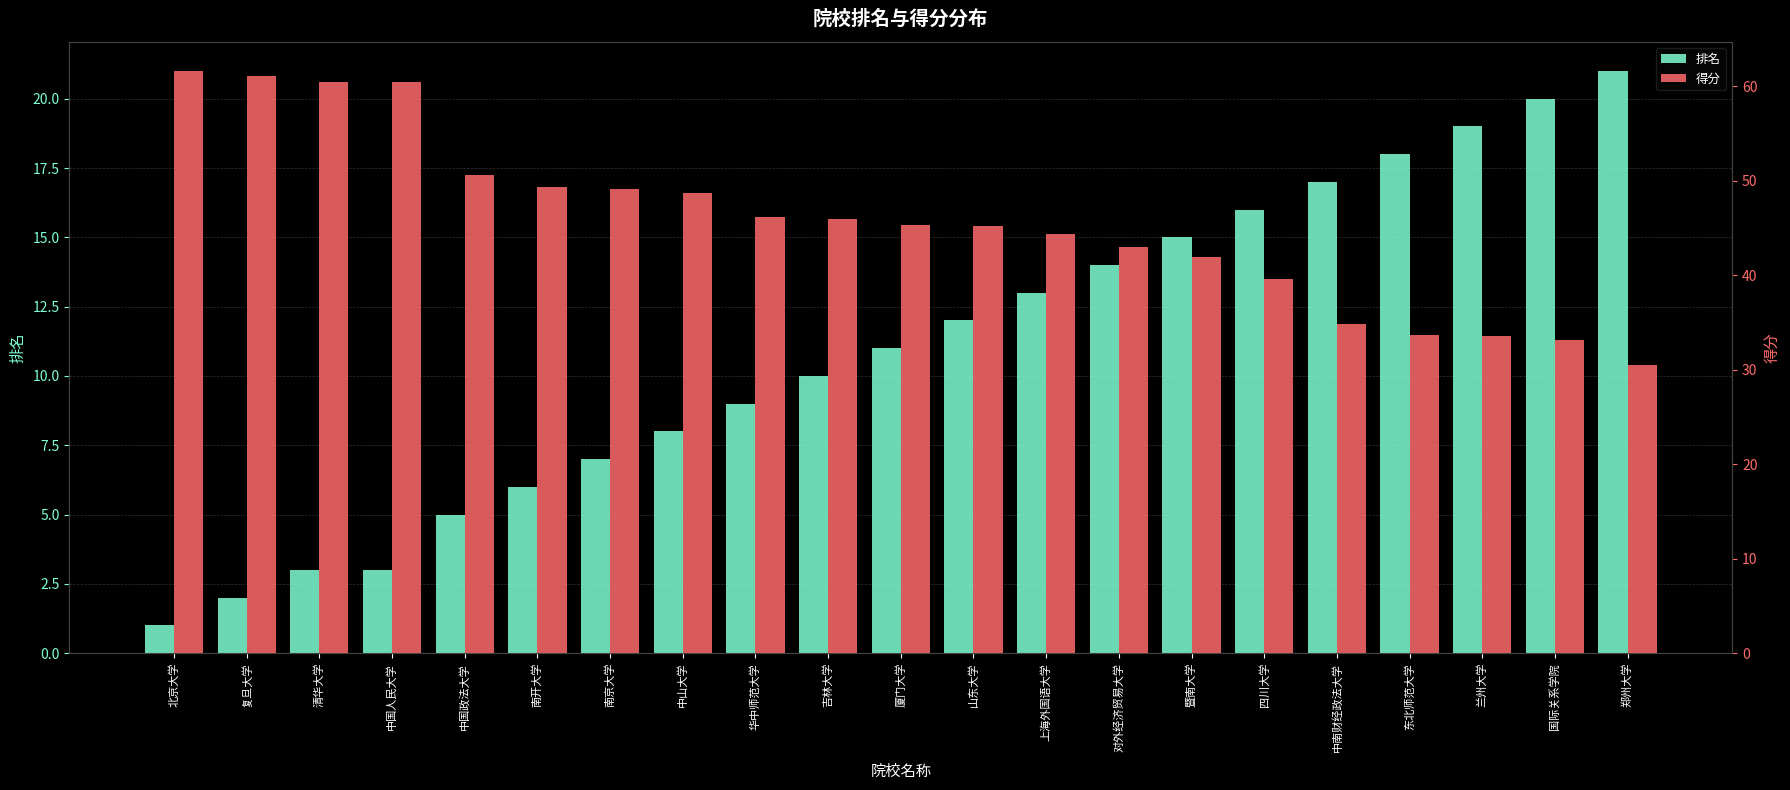

What is the difference between the highest and lowest values at 南开大学?

43.3